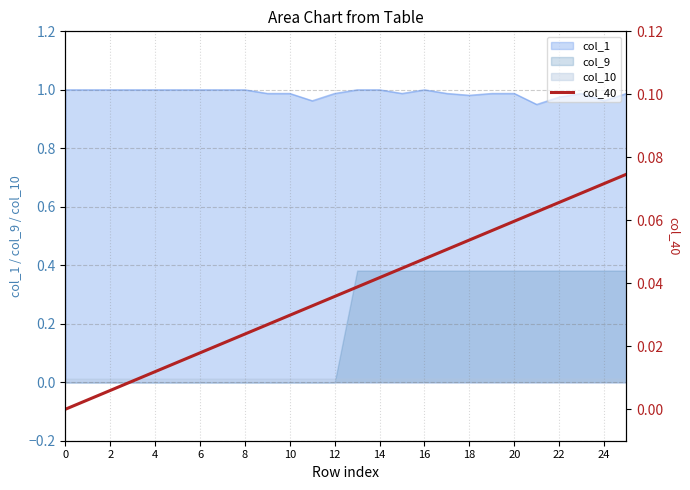

True or false: col_1 and col_9 cross at least once.

False